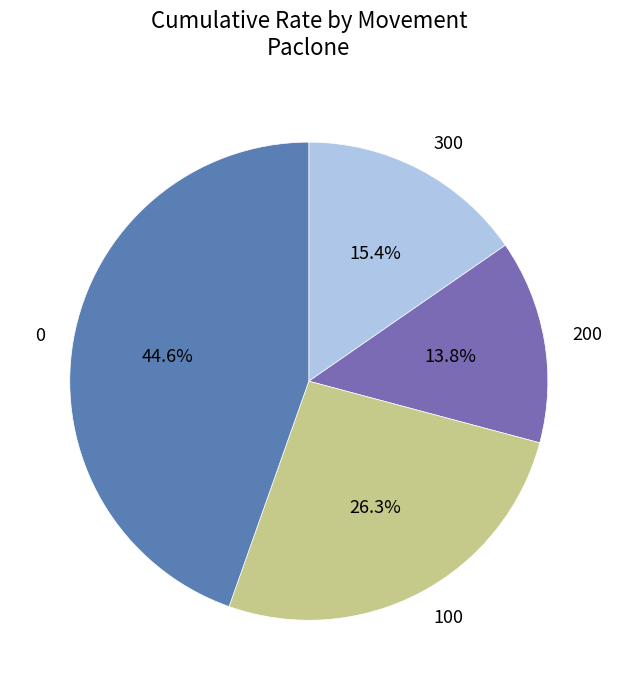

Rank the categories by value from lowest to highest.

200, 300, 100, 0